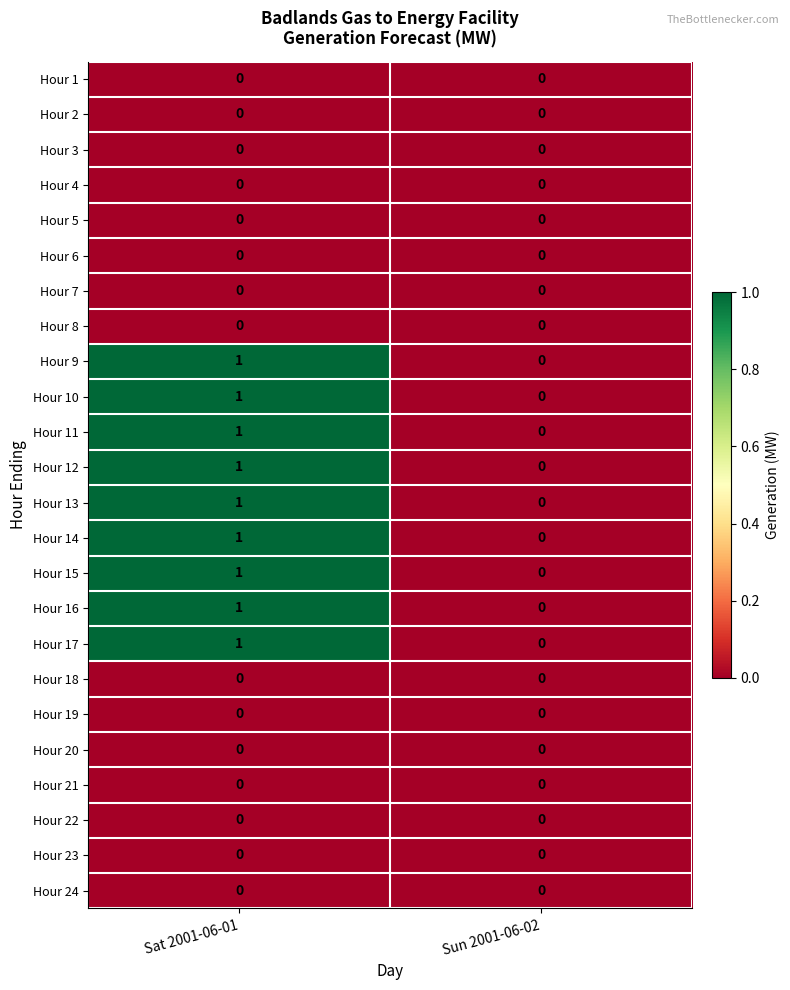

What is the spread (max minus min) of values at Sat 2001-06-01?

1